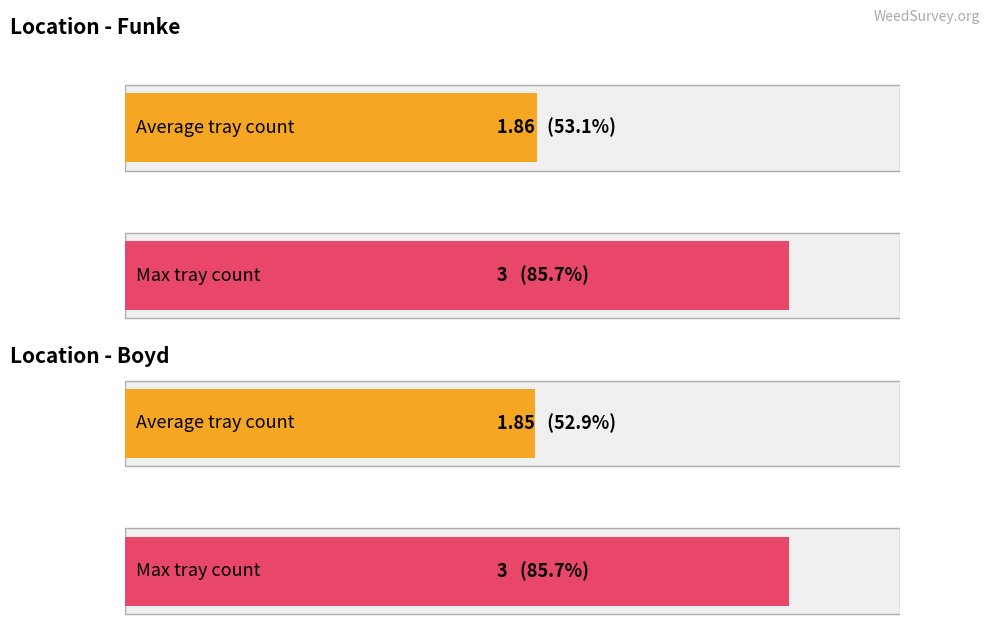

What is the sum of the values at Boyd and Boyd?

5